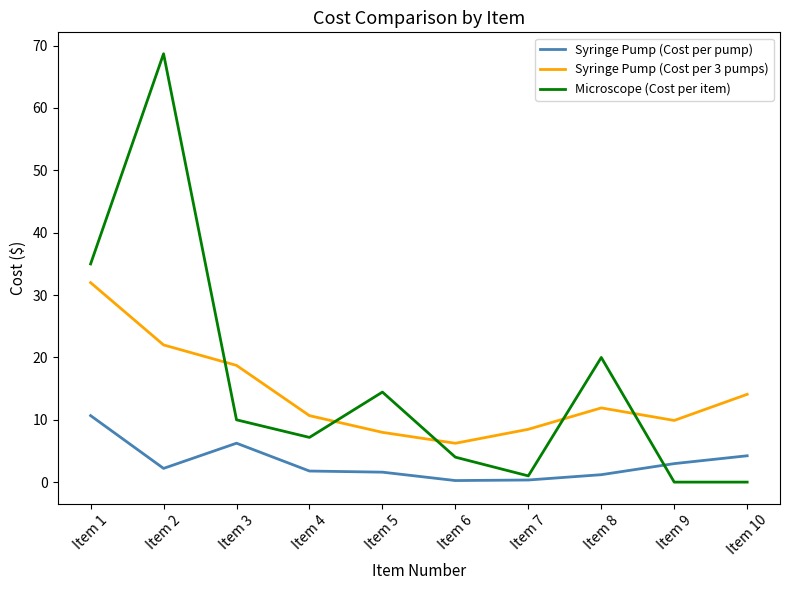

Between which two adjacent categories do Microscope (Cost per item) and Syringe Pump (Cost per pump) first intersect?

Item 8 and Item 9